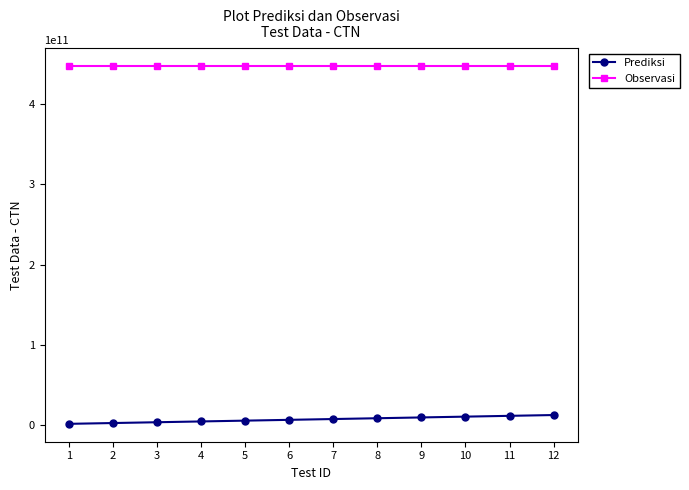

Which series has the largest total across all categories?

Observasi